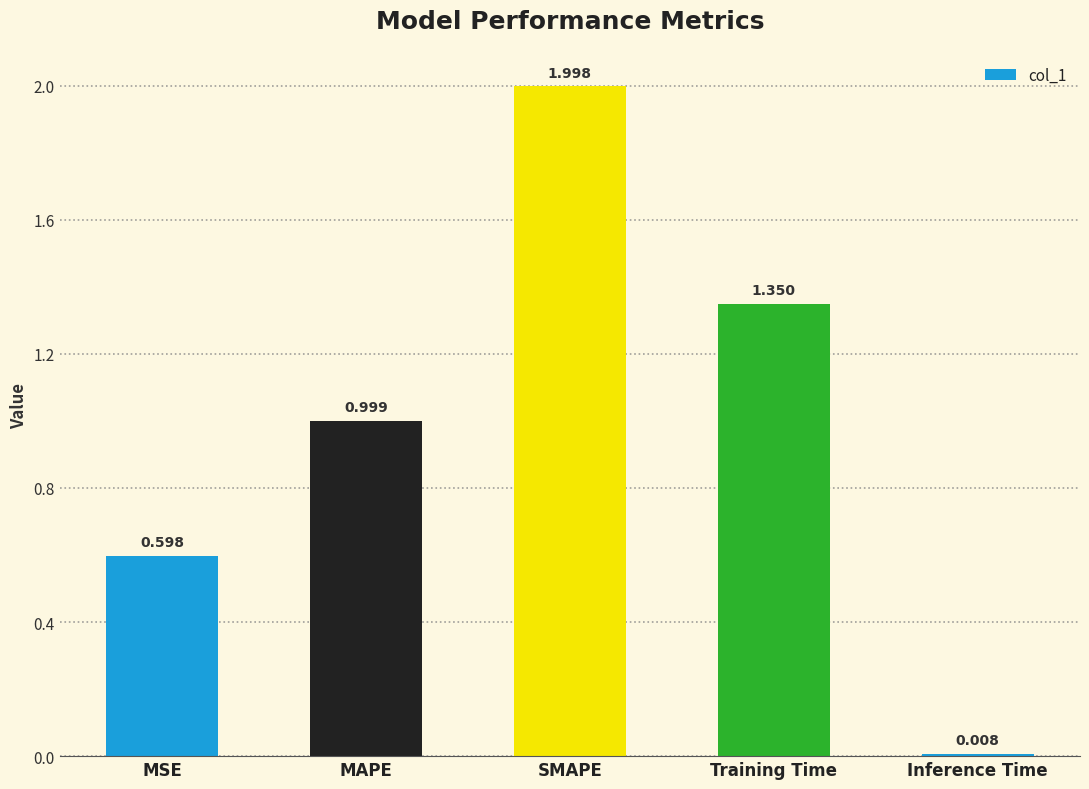

How many data points does each series have?

5